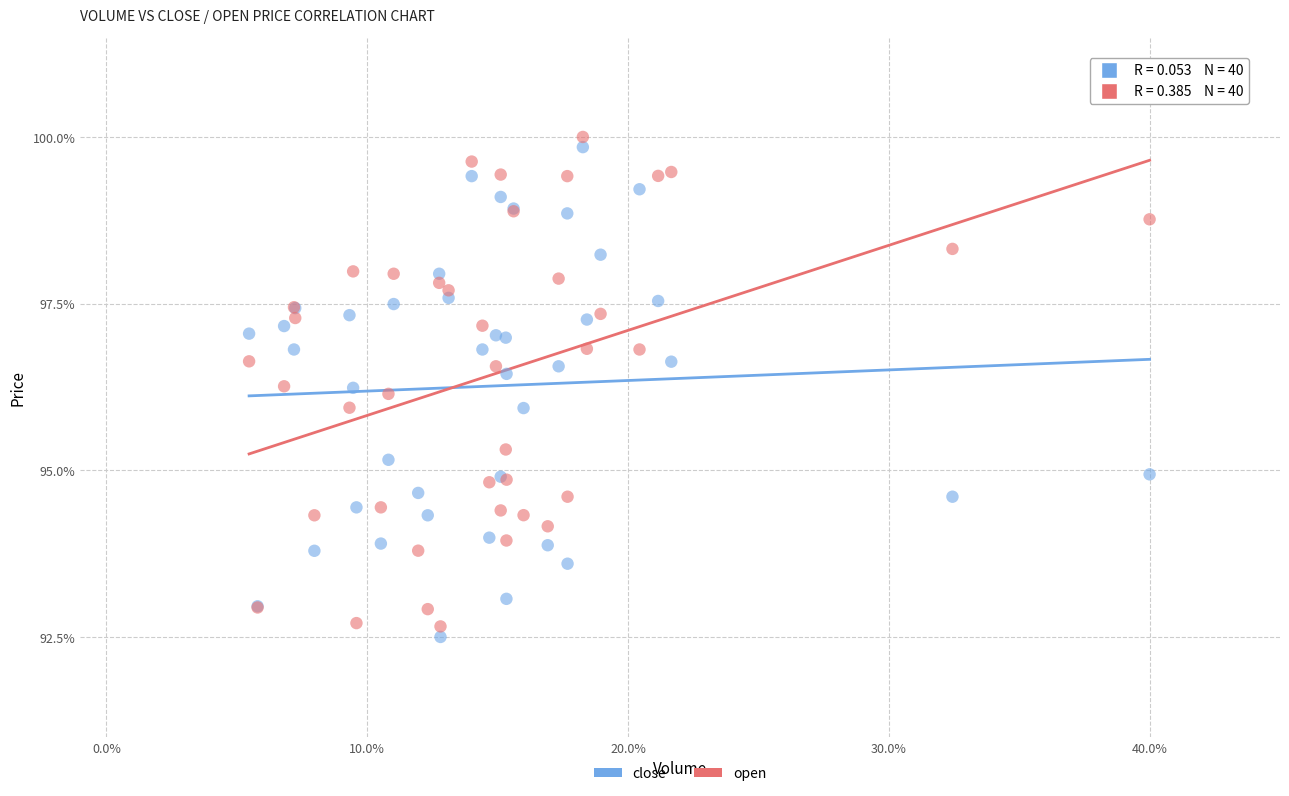

What are all the series names shown in the legend?

close, open